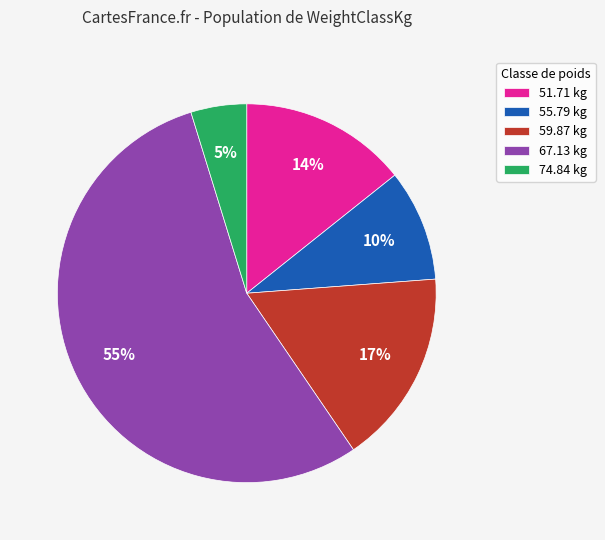

To the nearest percent, what portion does 51.71 kg represent?

14%